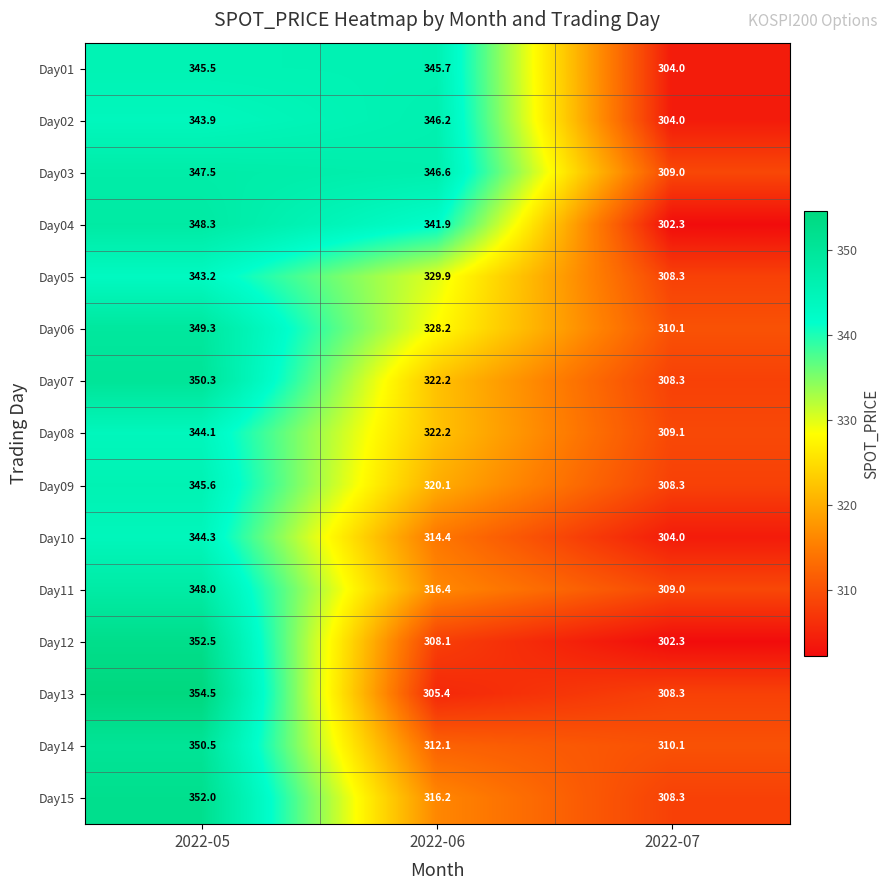

Which series has the widest spread of values?

Day12